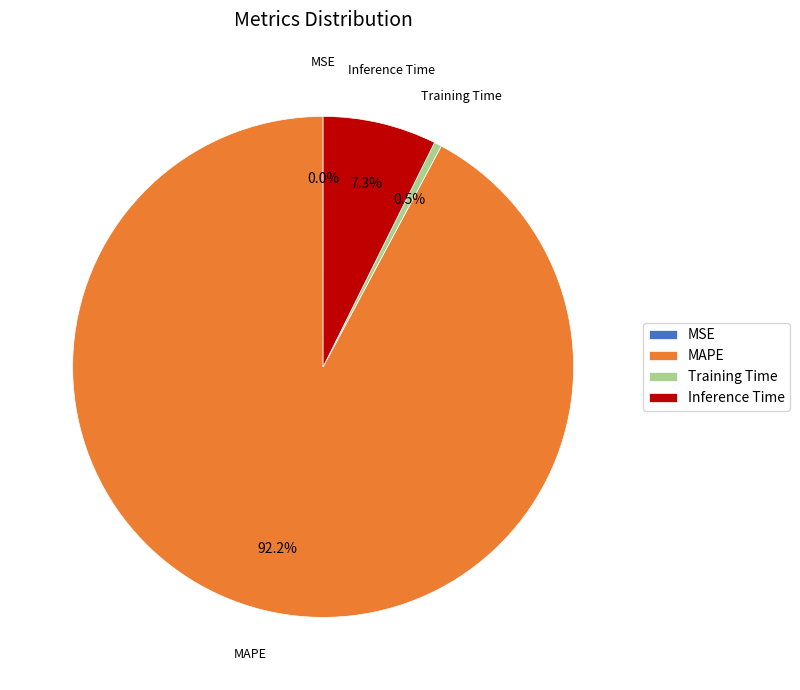

How much of the chart is everything except MAPE?

7.8%